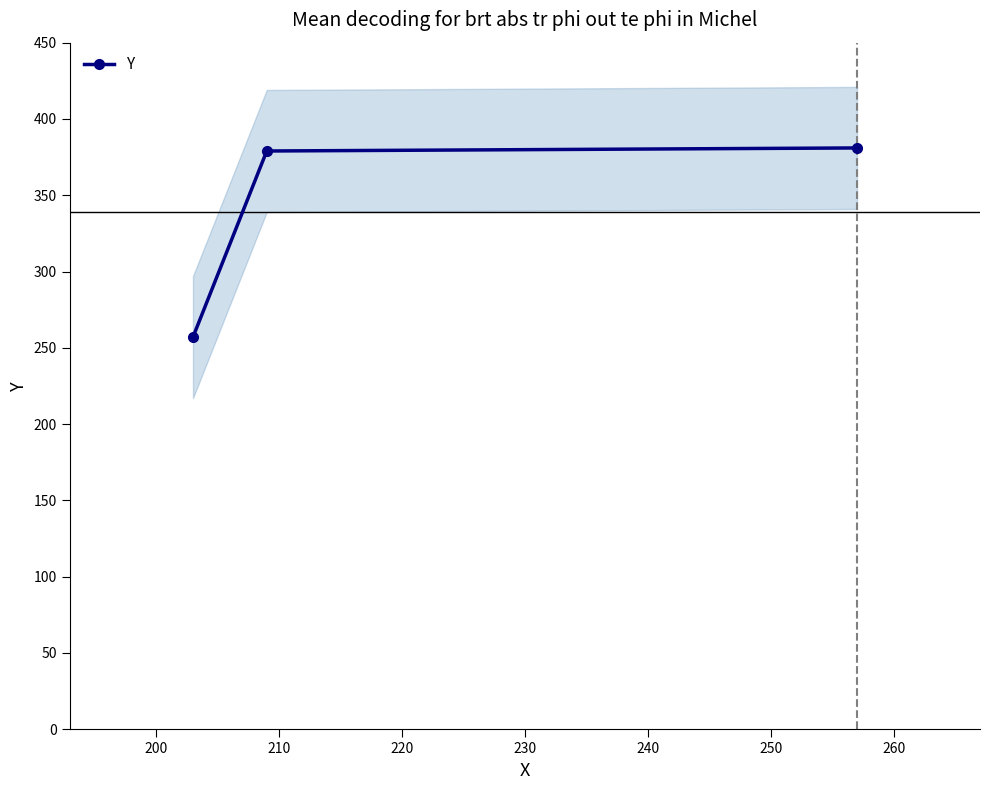

What is the lowest value of the Y series?

257